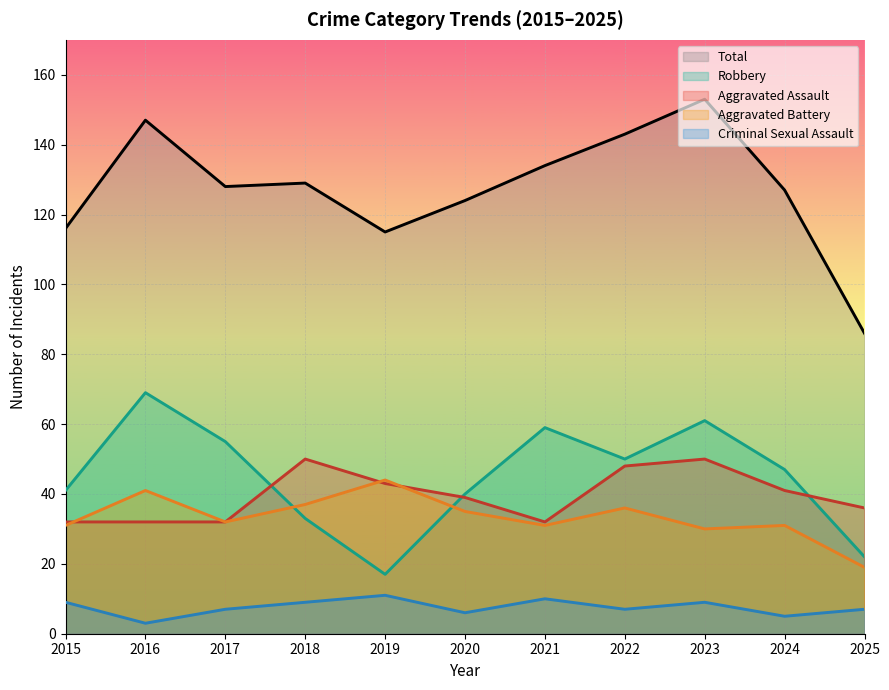

What is the approximate value of Robbery at 2018?

33